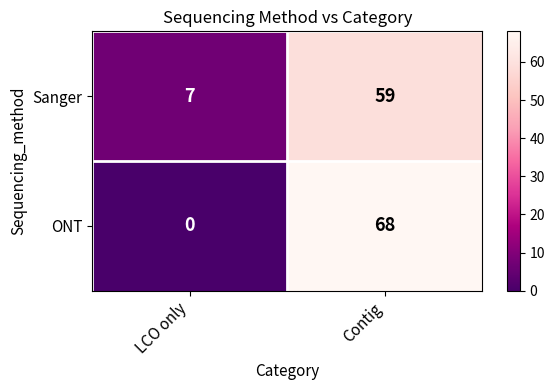

Where is Sanger nearest to the value 33?

LCO only